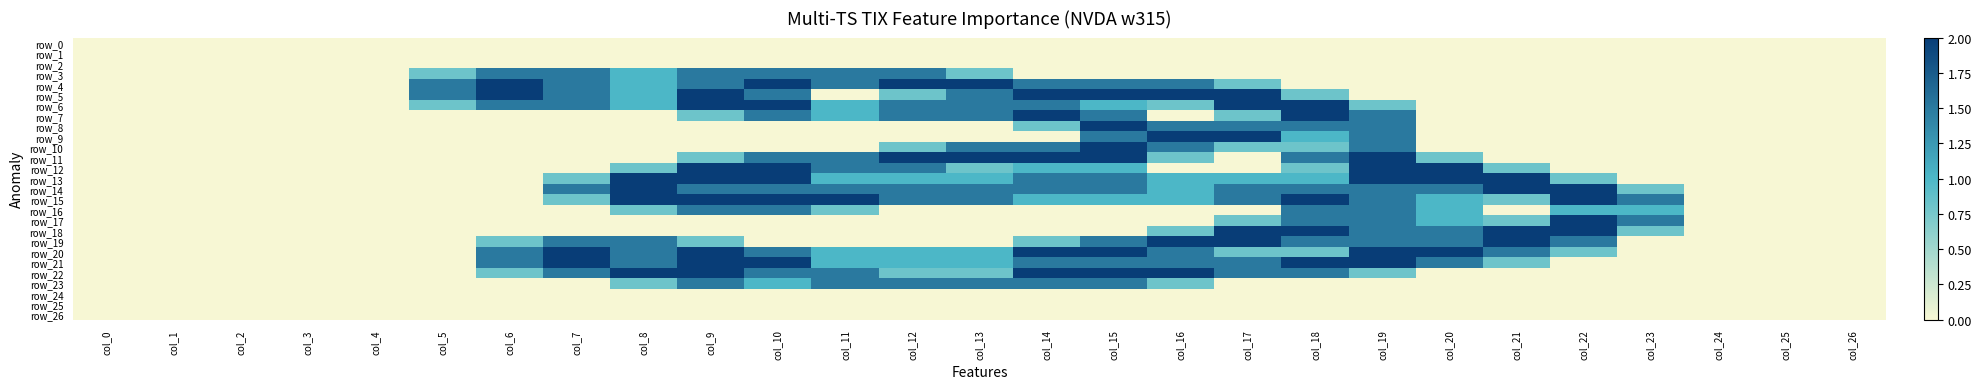

Reading right to left, list all the values displayed in this chart.

row_0: col_26=0.0	col_25=0.0	col_24=0.0	col_23=0.0	col_22=0.0	col_21=0.0	col_20=0.0	col_19=0.0	col_18=0.0	col_17=0.0	col_16=0.0	col_15=0.0	col_14=0.0	col_13=0.0	col_12=0.0	col_11=0.0	col_10=0.0	col_9=0.0	col_8=0.0	col_7=0.0	col_6=0.0	col_5=0.0	col_4=0.0	col_3=0.0	col_2=0.0	col_1=0.0	col_0=0.0
row_1: col_26=0.0	col_25=0.0	col_24=0.0	col_23=0.0	col_22=0.0	col_21=0.0	col_20=0.0	col_19=0.0	col_18=0.0	col_17=0.0	col_16=0.0	col_15=0.0	col_14=0.0	col_13=0.0	col_12=0.0	col_11=0.0	col_10=0.0	col_9=0.0	col_8=0.0	col_7=0.0	col_6=0.0	col_5=0.0	col_4=0.0	col_3=0.0	col_2=0.0	col_1=0.0	col_0=0.0
row_2: col_26=0.0	col_25=0.0	col_24=0.0	col_23=0.0	col_22=0.0	col_21=0.0	col_20=0.0	col_19=0.0	col_18=0.0	col_17=0.0	col_16=0.0	col_15=0.0	col_14=0.0	col_13=0.0	col_12=0.0	col_11=0.0	col_10=0.0	col_9=0.0	col_8=0.0	col_7=0.0	col_6=0.0	col_5=0.0	col_4=0.0	col_3=0.0	col_2=0.0	col_1=0.0	col_0=0.0
row_3: col_26=0.0	col_25=0.0	col_24=0.0	col_23=0.0	col_22=0.0	col_21=0.0	col_20=0.0	col_19=0.0	col_18=0.0	col_17=0.0	col_16=0.0	col_15=0.0	col_14=0.0	col_13=0.8	col_12=1.5	col_11=1.5	col_10=1.5	col_9=1.5	col_8=1.0	col_7=1.5	col_6=1.5	col_5=0.8	col_4=0.0	col_3=0.0	col_2=0.0	col_1=0.0	col_0=0.0
row_4: col_26=0.0	col_25=0.0	col_24=0.0	col_23=0.0	col_22=0.0	col_21=0.0	col_20=0.0	col_19=0.0	col_18=0.0	col_17=0.8	col_16=1.5	col_15=1.5	col_14=1.5	col_13=2.0	col_12=2.0	col_11=1.5	col_10=2.0	col_9=1.5	col_8=1.0	col_7=1.5	col_6=2.0	col_5=1.5	col_4=0.0	col_3=0.0	col_2=0.0	col_1=0.0	col_0=0.0
row_5: col_26=0.0	col_25=0.0	col_24=0.0	col_23=0.0	col_22=0.0	col_21=0.0	col_20=0.0	col_19=0.0	col_18=0.8	col_17=2.0	col_16=2.0	col_15=2.0	col_14=2.0	col_13=1.5	col_12=0.8	col_11=0.0	col_10=1.5	col_9=2.0	col_8=1.0	col_7=1.5	col_6=2.0	col_5=1.5	col_4=0.0	col_3=0.0	col_2=0.0	col_1=0.0	col_0=0.0
row_6: col_26=0.0	col_25=0.0	col_24=0.0	col_23=0.0	col_22=0.0	col_21=0.0	col_20=0.0	col_19=0.8	col_18=2.0	col_17=2.0	col_16=0.8	col_15=1.0	col_14=1.5	col_13=1.5	col_12=1.5	col_11=1.0	col_10=2.0	col_9=2.0	col_8=1.0	col_7=1.5	col_6=1.5	col_5=0.8	col_4=0.0	col_3=0.0	col_2=0.0	col_1=0.0	col_0=0.0
row_7: col_26=0.0	col_25=0.0	col_24=0.0	col_23=0.0	col_22=0.0	col_21=0.0	col_20=0.0	col_19=1.5	col_18=2.0	col_17=0.8	col_16=0.0	col_15=1.5	col_14=2.0	col_13=1.5	col_12=1.5	col_11=1.0	col_10=1.5	col_9=0.8	col_8=0.0	col_7=0.0	col_6=0.0	col_5=0.0	col_4=0.0	col_3=0.0	col_2=0.0	col_1=0.0	col_0=0.0
row_8: col_26=0.0	col_25=0.0	col_24=0.0	col_23=0.0	col_22=0.0	col_21=0.0	col_20=0.0	col_19=1.5	col_18=1.5	col_17=1.5	col_16=1.5	col_15=2.0	col_14=0.8	col_13=0.0	col_12=0.0	col_11=0.0	col_10=0.0	col_9=0.0	col_8=0.0	col_7=0.0	col_6=0.0	col_5=0.0	col_4=0.0	col_3=0.0	col_2=0.0	col_1=0.0	col_0=0.0
row_9: col_26=0.0	col_25=0.0	col_24=0.0	col_23=0.0	col_22=0.0	col_21=0.0	col_20=0.0	col_19=1.5	col_18=1.0	col_17=2.0	col_16=2.0	col_15=1.5	col_14=0.0	col_13=0.0	col_12=0.0	col_11=0.0	col_10=0.0	col_9=0.0	col_8=0.0	col_7=0.0	col_6=0.0	col_5=0.0	col_4=0.0	col_3=0.0	col_2=0.0	col_1=0.0	col_0=0.0
row_10: col_26=0.0	col_25=0.0	col_24=0.0	col_23=0.0	col_22=0.0	col_21=0.0	col_20=0.0	col_19=1.5	col_18=0.8	col_17=0.8	col_16=1.5	col_15=2.0	col_14=1.5	col_13=1.5	col_12=0.8	col_11=0.0	col_10=0.0	col_9=0.0	col_8=0.0	col_7=0.0	col_6=0.0	col_5=0.0	col_4=0.0	col_3=0.0	col_2=0.0	col_1=0.0	col_0=0.0
row_11: col_26=0.0	col_25=0.0	col_24=0.0	col_23=0.0	col_22=0.0	col_21=0.0	col_20=0.8	col_19=2.0	col_18=1.5	col_17=0.0	col_16=0.8	col_15=2.0	col_14=2.0	col_13=2.0	col_12=2.0	col_11=1.5	col_10=1.5	col_9=0.8	col_8=0.0	col_7=0.0	col_6=0.0	col_5=0.0	col_4=0.0	col_3=0.0	col_2=0.0	col_1=0.0	col_0=0.0
row_12: col_26=0.0	col_25=0.0	col_24=0.0	col_23=0.0	col_22=0.0	col_21=0.8	col_20=2.0	col_19=2.0	col_18=0.8	col_17=0.0	col_16=0.0	col_15=1.0	col_14=1.0	col_13=0.8	col_12=1.5	col_11=1.5	col_10=2.0	col_9=2.0	col_8=0.8	col_7=0.0	col_6=0.0	col_5=0.0	col_4=0.0	col_3=0.0	col_2=0.0	col_1=0.0	col_0=0.0
row_13: col_26=0.0	col_25=0.0	col_24=0.0	col_23=0.0	col_22=0.8	col_21=2.0	col_20=2.0	col_19=2.0	col_18=1.0	col_17=1.0	col_16=1.0	col_15=1.5	col_14=1.5	col_13=1.0	col_12=1.0	col_11=1.0	col_10=2.0	col_9=2.0	col_8=2.0	col_7=0.8	col_6=0.0	col_5=0.0	col_4=0.0	col_3=0.0	col_2=0.0	col_1=0.0	col_0=0.0
row_14: col_26=0.0	col_25=0.0	col_24=0.0	col_23=0.8	col_22=2.0	col_21=2.0	col_20=1.5	col_19=1.5	col_18=1.5	col_17=1.5	col_16=1.0	col_15=1.5	col_14=1.5	col_13=1.5	col_12=1.5	col_11=1.5	col_10=1.5	col_9=1.5	col_8=2.0	col_7=1.5	col_6=0.0	col_5=0.0	col_4=0.0	col_3=0.0	col_2=0.0	col_1=0.0	col_0=0.0
row_15: col_26=0.0	col_25=0.0	col_24=0.0	col_23=1.5	col_22=2.0	col_21=0.8	col_20=1.0	col_19=1.5	col_18=2.0	col_17=1.5	col_16=1.0	col_15=1.0	col_14=1.0	col_13=1.5	col_12=1.5	col_11=2.0	col_10=2.0	col_9=2.0	col_8=2.0	col_7=0.8	col_6=0.0	col_5=0.0	col_4=0.0	col_3=0.0	col_2=0.0	col_1=0.0	col_0=0.0
row_16: col_26=0.0	col_25=0.0	col_24=0.0	col_23=1.0	col_22=1.0	col_21=0.0	col_20=1.0	col_19=1.5	col_18=1.5	col_17=0.0	col_16=0.0	col_15=0.0	col_14=0.0	col_13=0.0	col_12=0.0	col_11=0.8	col_10=1.5	col_9=1.5	col_8=0.8	col_7=0.0	col_6=0.0	col_5=0.0	col_4=0.0	col_3=0.0	col_2=0.0	col_1=0.0	col_0=0.0
row_17: col_26=0.0	col_25=0.0	col_24=0.0	col_23=1.5	col_22=2.0	col_21=0.8	col_20=1.0	col_19=1.5	col_18=1.5	col_17=0.8	col_16=0.0	col_15=0.0	col_14=0.0	col_13=0.0	col_12=0.0	col_11=0.0	col_10=0.0	col_9=0.0	col_8=0.0	col_7=0.0	col_6=0.0	col_5=0.0	col_4=0.0	col_3=0.0	col_2=0.0	col_1=0.0	col_0=0.0
row_18: col_26=0.0	col_25=0.0	col_24=0.0	col_23=0.8	col_22=2.0	col_21=2.0	col_20=1.5	col_19=1.5	col_18=2.0	col_17=2.0	col_16=0.8	col_15=0.0	col_14=0.0	col_13=0.0	col_12=0.0	col_11=0.0	col_10=0.0	col_9=0.0	col_8=0.0	col_7=0.0	col_6=0.0	col_5=0.0	col_4=0.0	col_3=0.0	col_2=0.0	col_1=0.0	col_0=0.0
row_19: col_26=0.0	col_25=0.0	col_24=0.0	col_23=0.0	col_22=1.5	col_21=2.0	col_20=1.5	col_19=1.5	col_18=1.5	col_17=2.0	col_16=2.0	col_15=1.5	col_14=0.8	col_13=0.0	col_12=0.0	col_11=0.0	col_10=0.0	col_9=0.8	col_8=1.5	col_7=1.5	col_6=0.8	col_5=0.0	col_4=0.0	col_3=0.0	col_2=0.0	col_1=0.0	col_0=0.0
row_20: col_26=0.0	col_25=0.0	col_24=0.0	col_23=0.0	col_22=0.8	col_21=1.5	col_20=2.0	col_19=2.0	col_18=0.8	col_17=0.8	col_16=1.5	col_15=2.0	col_14=2.0	col_13=1.0	col_12=1.0	col_11=1.0	col_10=1.5	col_9=2.0	col_8=1.5	col_7=2.0	col_6=1.5	col_5=0.0	col_4=0.0	col_3=0.0	col_2=0.0	col_1=0.0	col_0=0.0
row_21: col_26=0.0	col_25=0.0	col_24=0.0	col_23=0.0	col_22=0.0	col_21=0.8	col_20=1.5	col_19=2.0	col_18=2.0	col_17=1.5	col_16=1.5	col_15=1.5	col_14=1.5	col_13=1.0	col_12=1.0	col_11=1.0	col_10=2.0	col_9=2.0	col_8=1.5	col_7=2.0	col_6=1.5	col_5=0.0	col_4=0.0	col_3=0.0	col_2=0.0	col_1=0.0	col_0=0.0
row_22: col_26=0.0	col_25=0.0	col_24=0.0	col_23=0.0	col_22=0.0	col_21=0.0	col_20=0.0	col_19=0.8	col_18=1.5	col_17=1.5	col_16=2.0	col_15=2.0	col_14=2.0	col_13=0.8	col_12=0.8	col_11=1.5	col_10=1.5	col_9=2.0	col_8=2.0	col_7=1.5	col_6=0.8	col_5=0.0	col_4=0.0	col_3=0.0	col_2=0.0	col_1=0.0	col_0=0.0
row_23: col_26=0.0	col_25=0.0	col_24=0.0	col_23=0.0	col_22=0.0	col_21=0.0	col_20=0.0	col_19=0.0	col_18=0.0	col_17=0.0	col_16=0.8	col_15=1.5	col_14=1.5	col_13=1.5	col_12=1.5	col_11=1.5	col_10=1.0	col_9=1.5	col_8=0.8	col_7=0.0	col_6=0.0	col_5=0.0	col_4=0.0	col_3=0.0	col_2=0.0	col_1=0.0	col_0=0.0
row_24: col_26=0.0	col_25=0.0	col_24=0.0	col_23=0.0	col_22=0.0	col_21=0.0	col_20=0.0	col_19=0.0	col_18=0.0	col_17=0.0	col_16=0.0	col_15=0.0	col_14=0.0	col_13=0.0	col_12=0.0	col_11=0.0	col_10=0.0	col_9=0.0	col_8=0.0	col_7=0.0	col_6=0.0	col_5=0.0	col_4=0.0	col_3=0.0	col_2=0.0	col_1=0.0	col_0=0.0
row_25: col_26=0.0	col_25=0.0	col_24=0.0	col_23=0.0	col_22=0.0	col_21=0.0	col_20=0.0	col_19=0.0	col_18=0.0	col_17=0.0	col_16=0.0	col_15=0.0	col_14=0.0	col_13=0.0	col_12=0.0	col_11=0.0	col_10=0.0	col_9=0.0	col_8=0.0	col_7=0.0	col_6=0.0	col_5=0.0	col_4=0.0	col_3=0.0	col_2=0.0	col_1=0.0	col_0=0.0
row_26: col_26=0.0	col_25=0.0	col_24=0.0	col_23=0.0	col_22=0.0	col_21=0.0	col_20=0.0	col_19=0.0	col_18=0.0	col_17=0.0	col_16=0.0	col_15=0.0	col_14=0.0	col_13=0.0	col_12=0.0	col_11=0.0	col_10=0.0	col_9=0.0	col_8=0.0	col_7=0.0	col_6=0.0	col_5=0.0	col_4=0.0	col_3=0.0	col_2=0.0	col_1=0.0	col_0=0.0